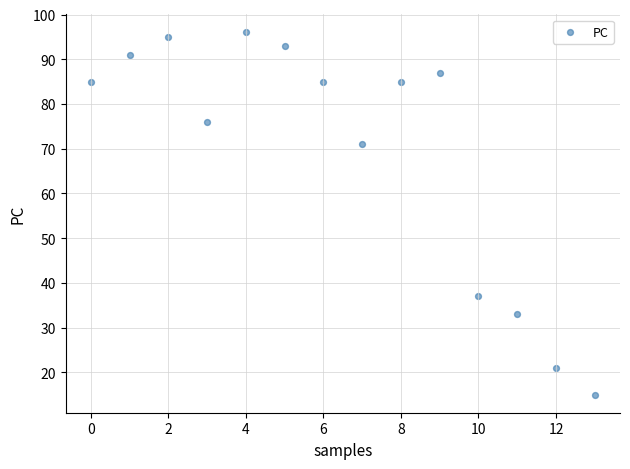

What is the range of Y values (max minus min)?

81